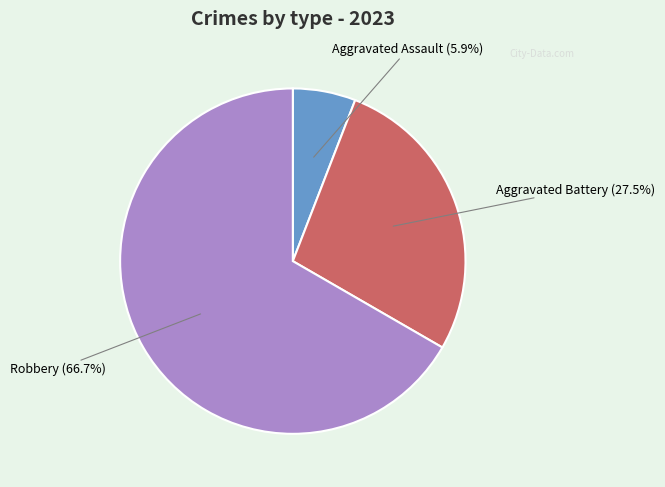

Is there a majority slice in this chart?

Yes